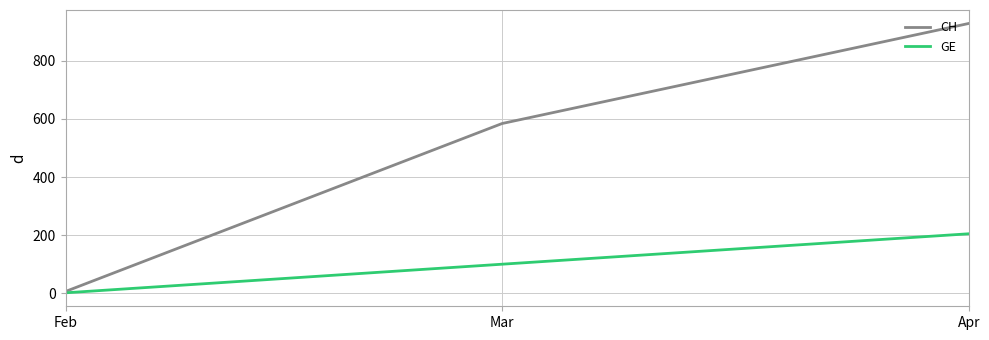

What is the difference between the maximum and second lowest values in the CH series?

344.3